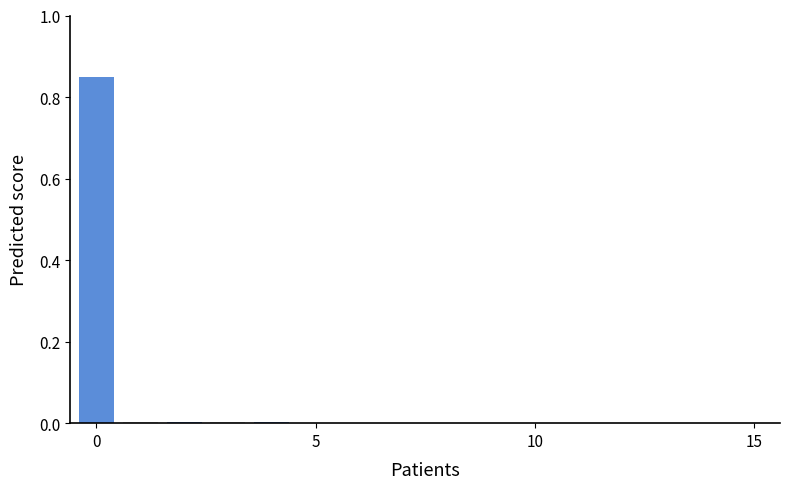

What is the sum of all values?

0.9